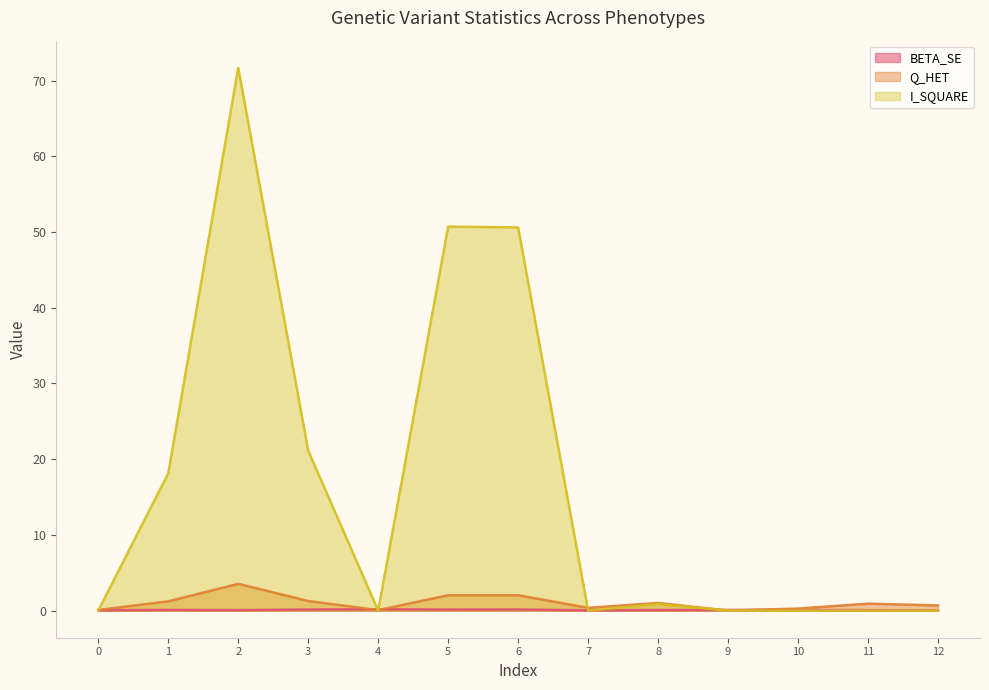

What is the total value across all series at 8?

1.9